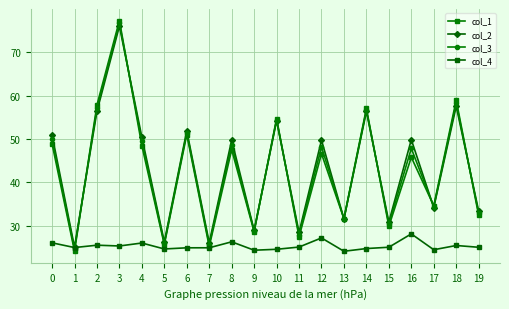

Where do col_1 and col_3 first cross each other?

1 and 2